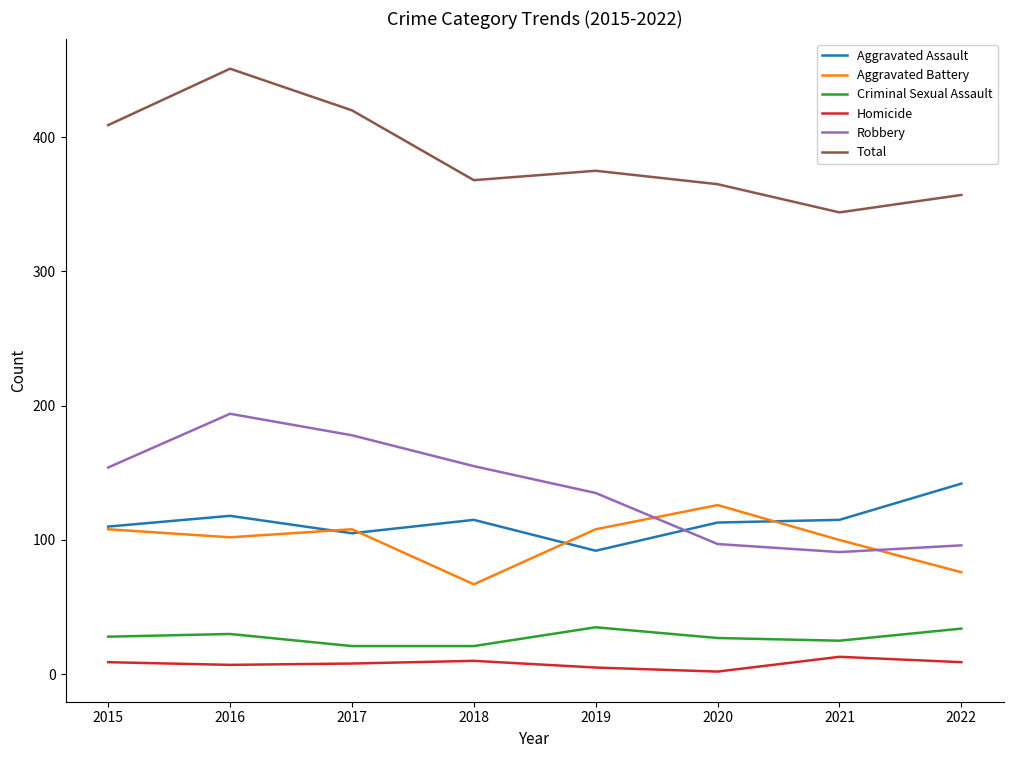

What is the sum of the Aggravated Assault values at 2021 and 2022?

257